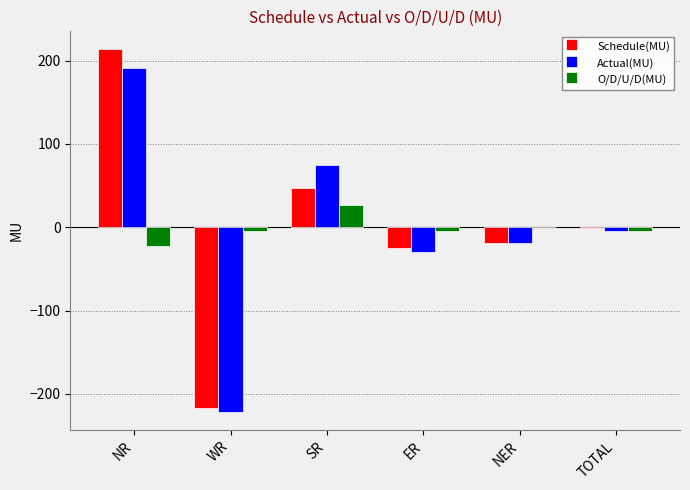

Which category has the highest value in the O/D/U/D(MU) series?

SR